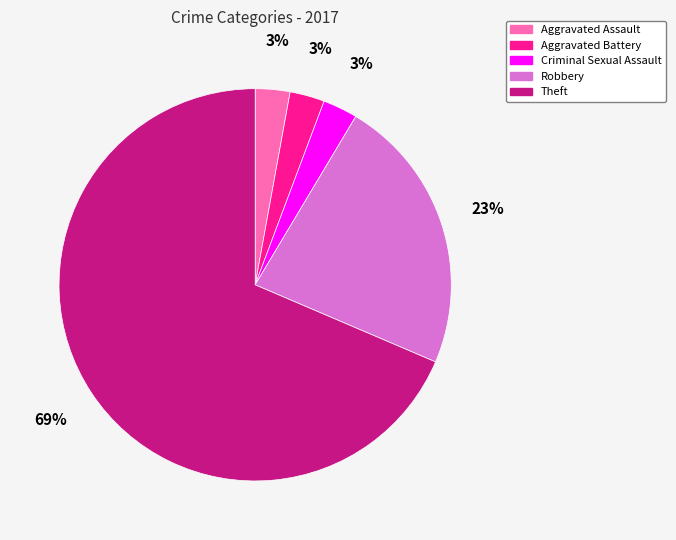

Count the number of slices in the pie.

5